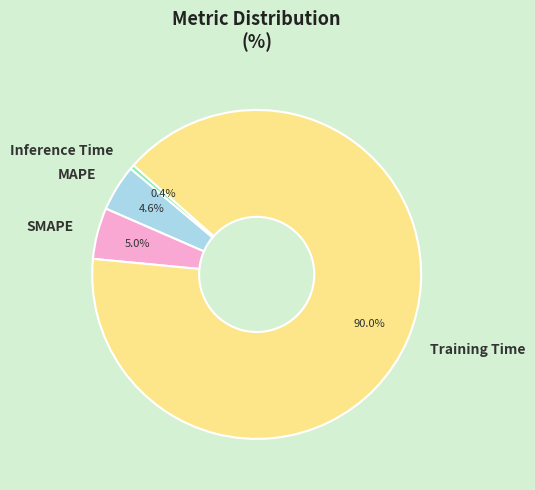

Is it true that Inference Time is 0% of the pie?

True